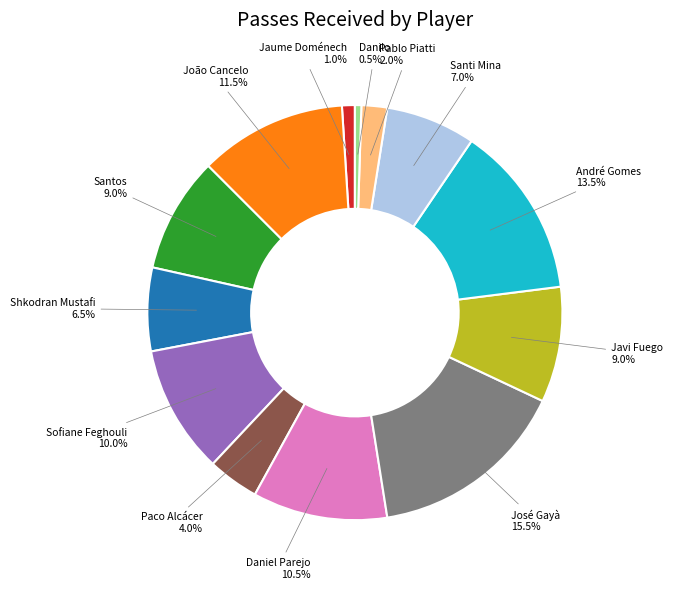

To the nearest percent, what is the average slice percentage?

8%